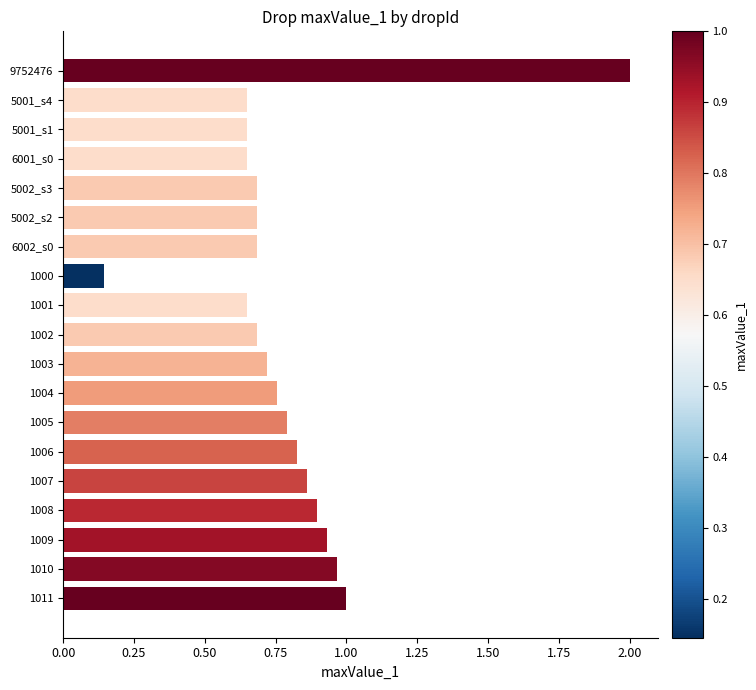

How many series are shown in this chart?

1